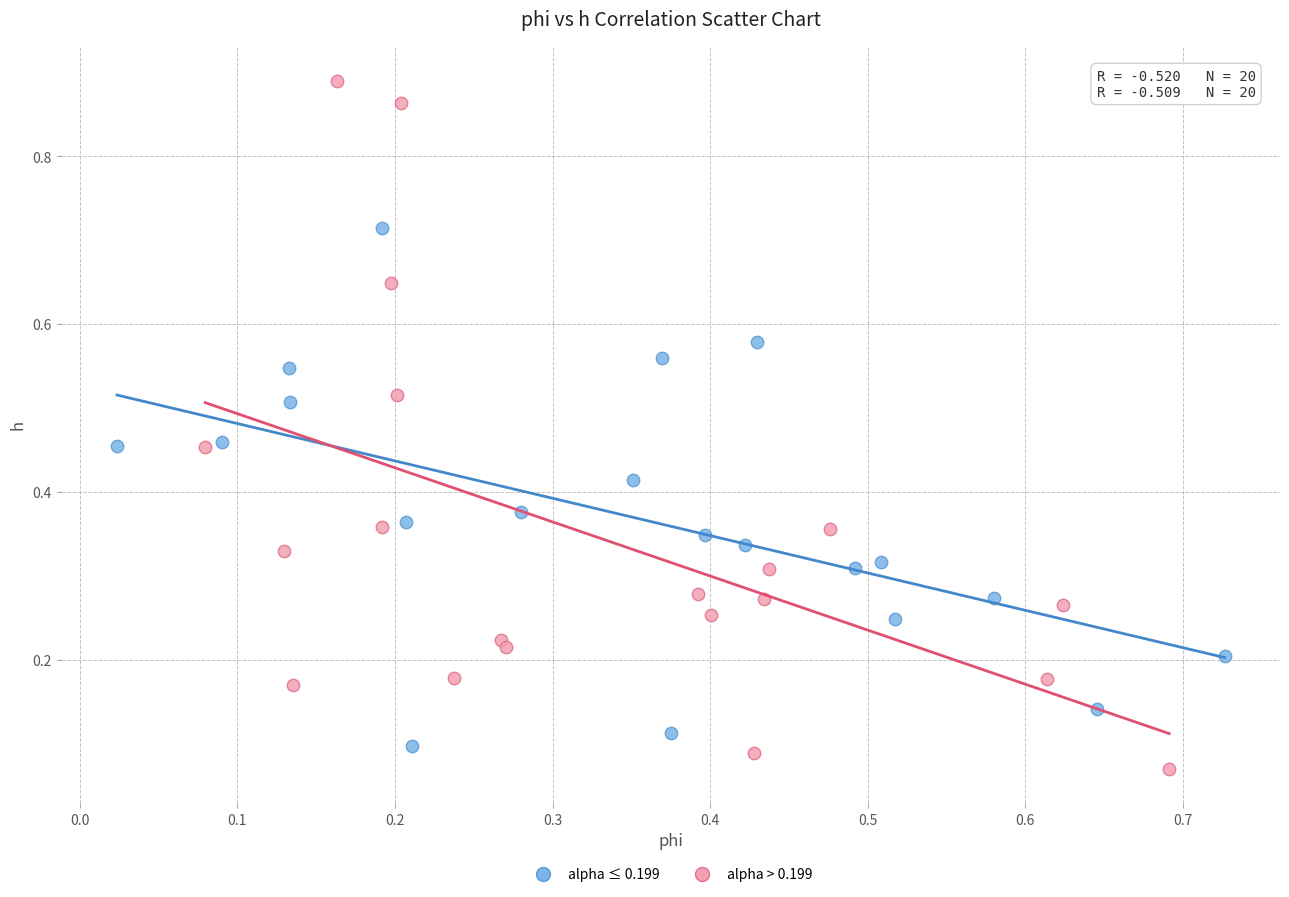

Which series contains the highest Y value?

alpha > 0.199